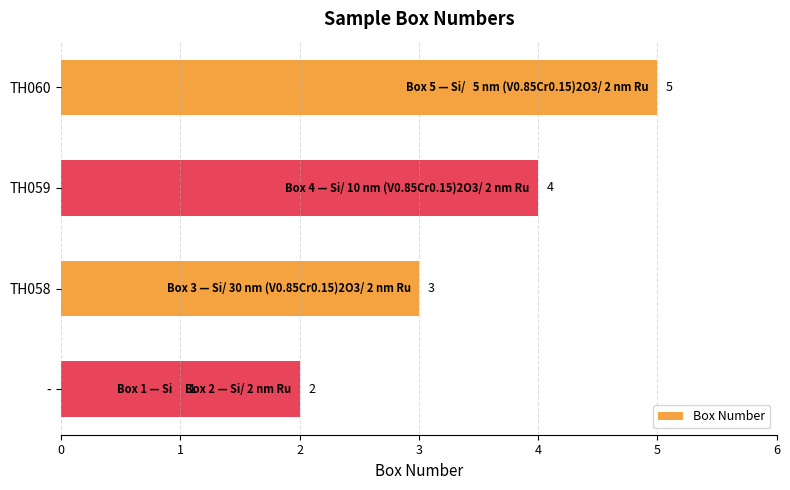

What is the approximate value at TH058?

3